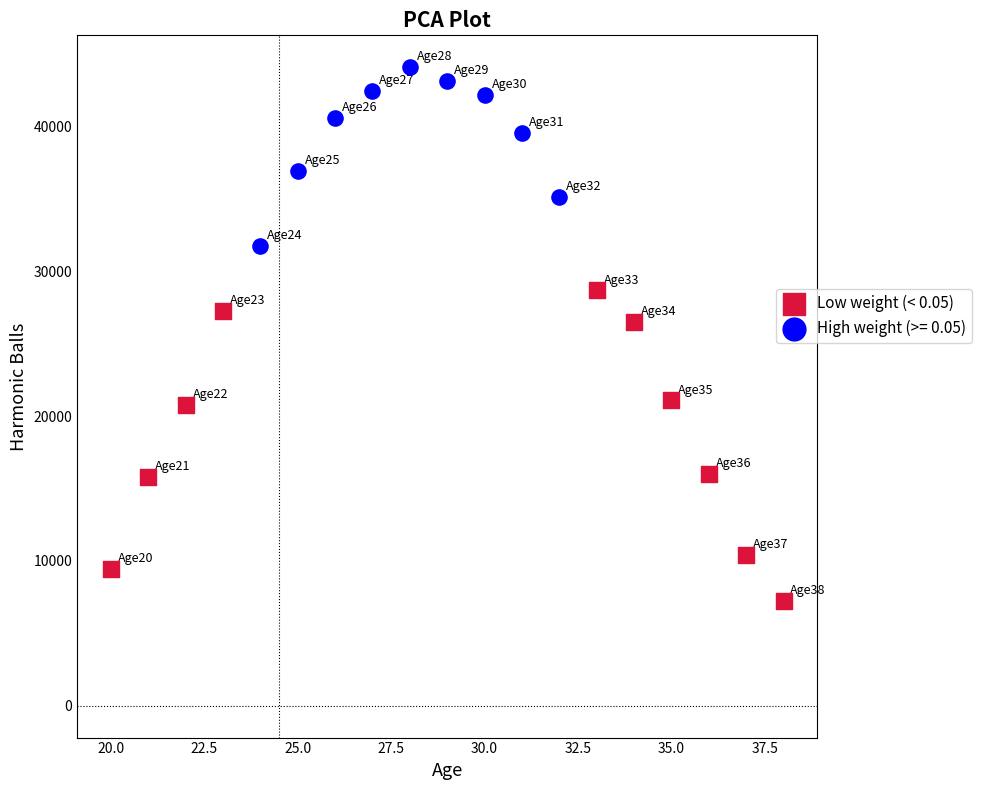

Which series contains the lowest Y value?

Low weight (< 0.05)